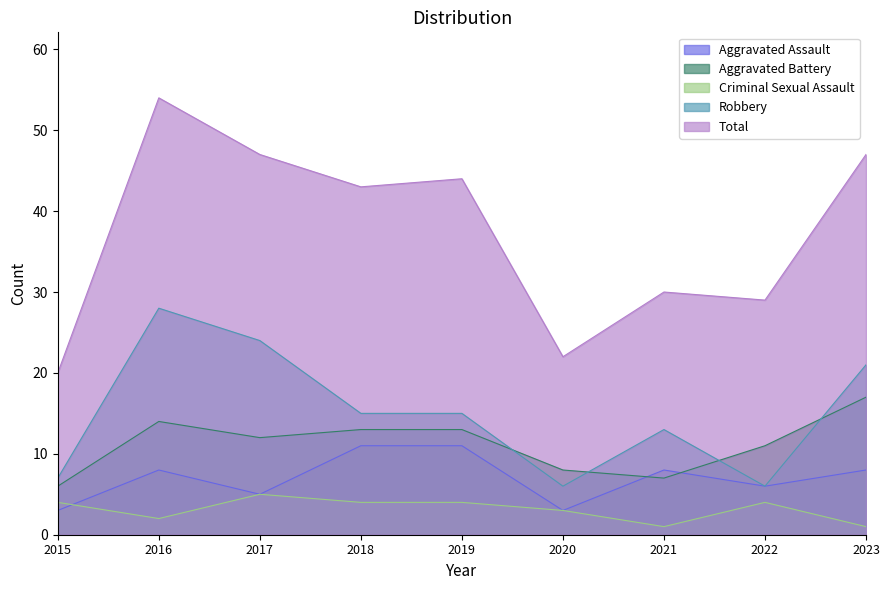

What is the value of the Aggravated Assault point at the 1st from the left?

3